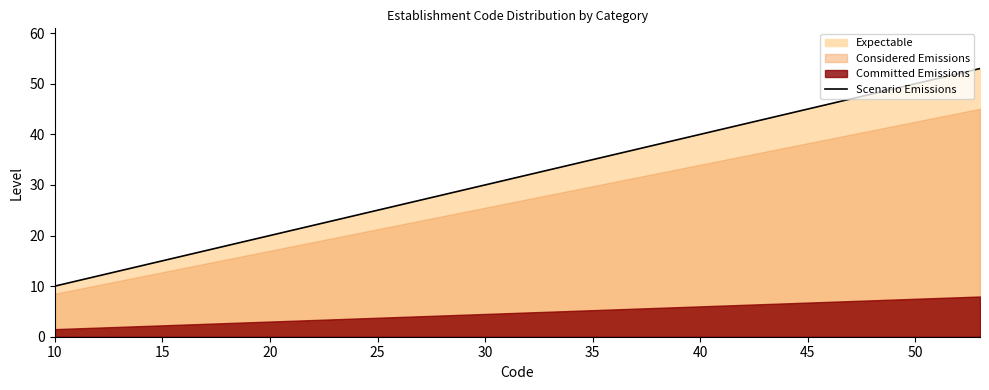

Count the number of categories in the chart.

20